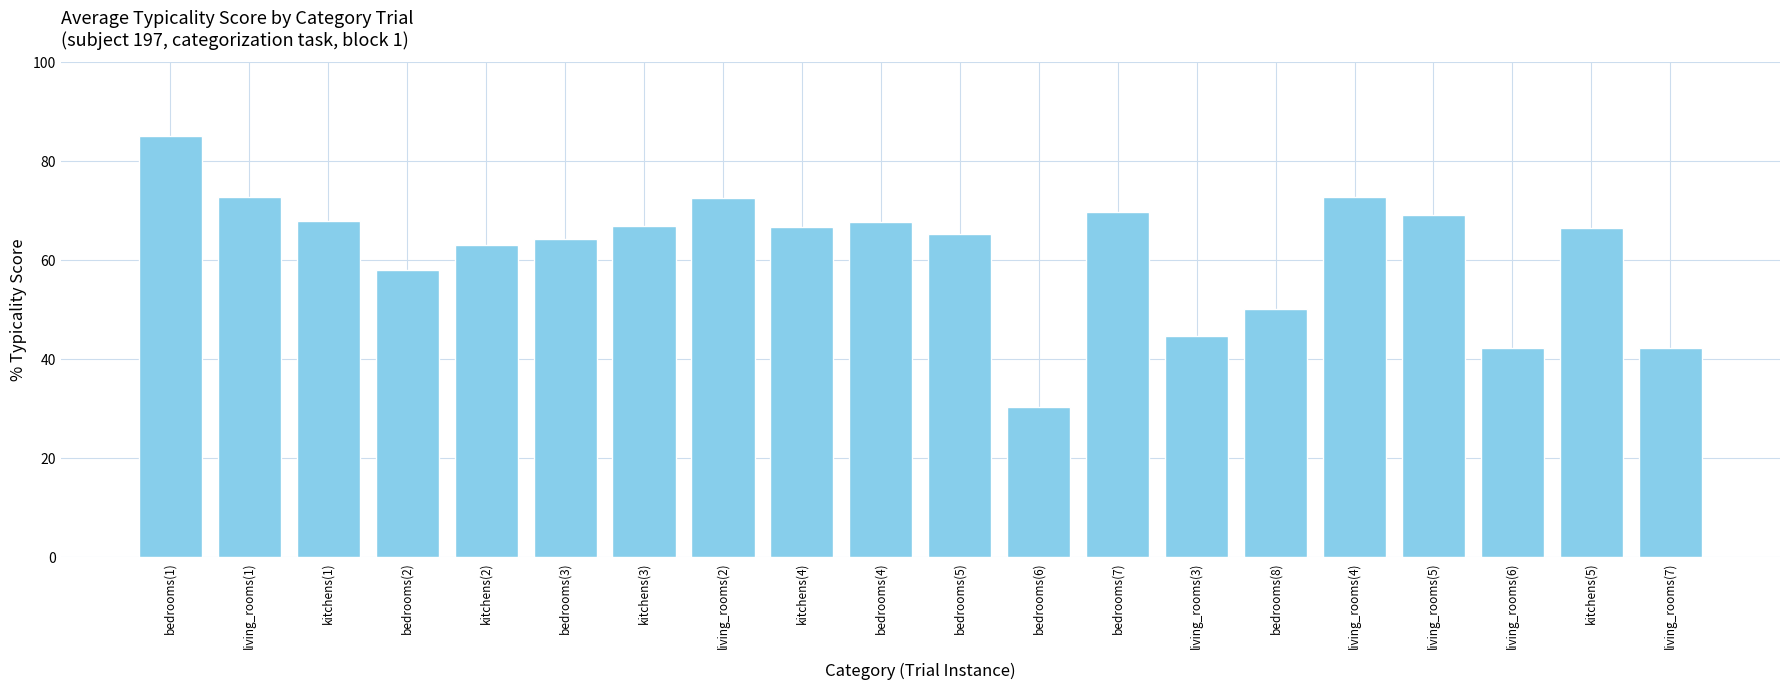

What is the label of the 14th bar from the left?

living_rooms(3)